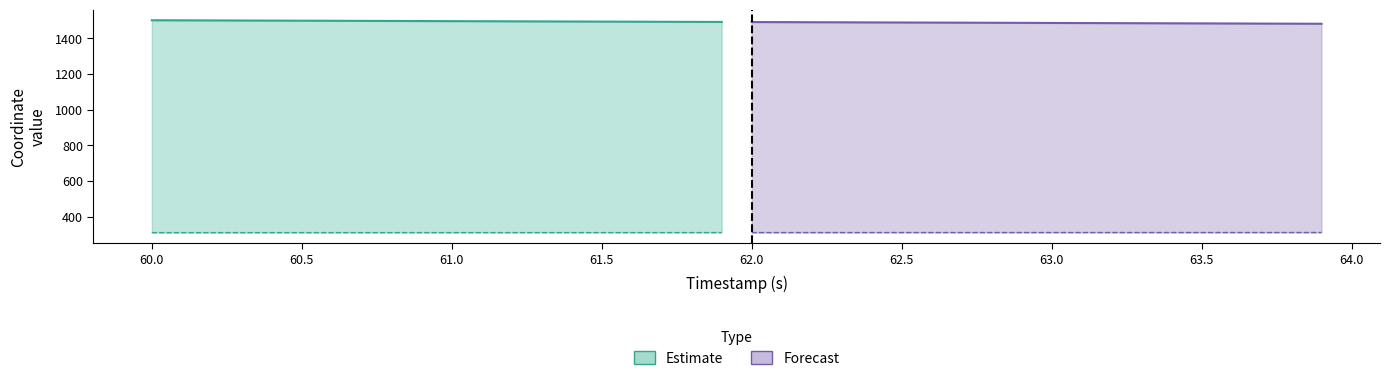

What is the spread (max minus min) of values at 29?

1175.7